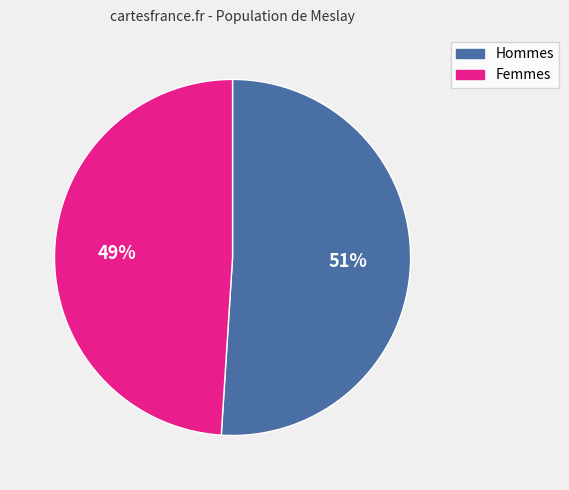

To the nearest percent, what is the average slice percentage?

50%